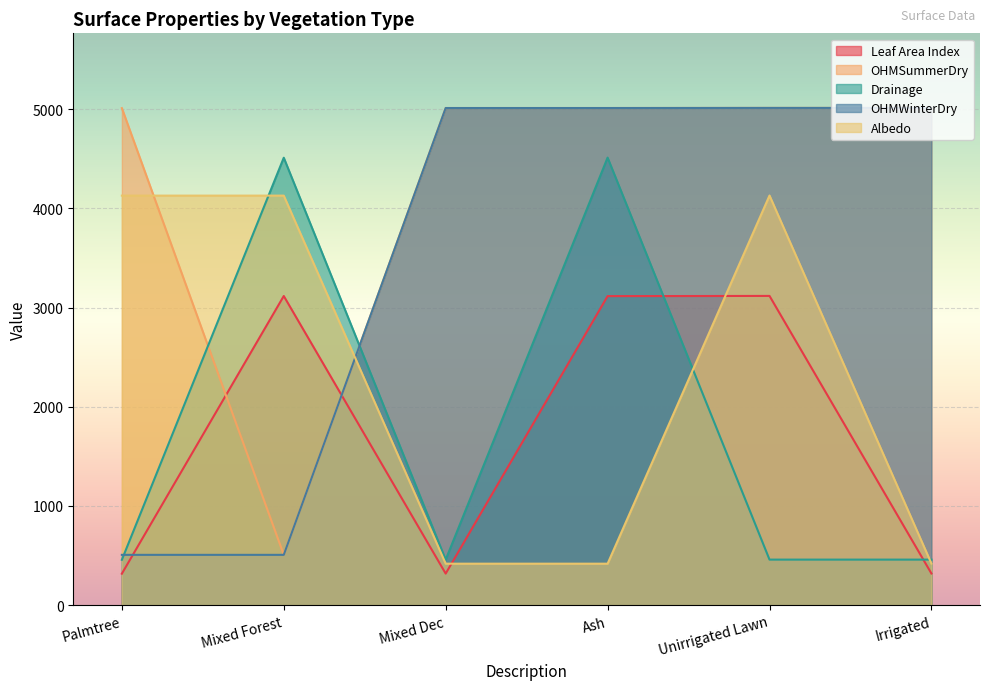

At which category does Drainage reach its first local valley?

Mixed Dec